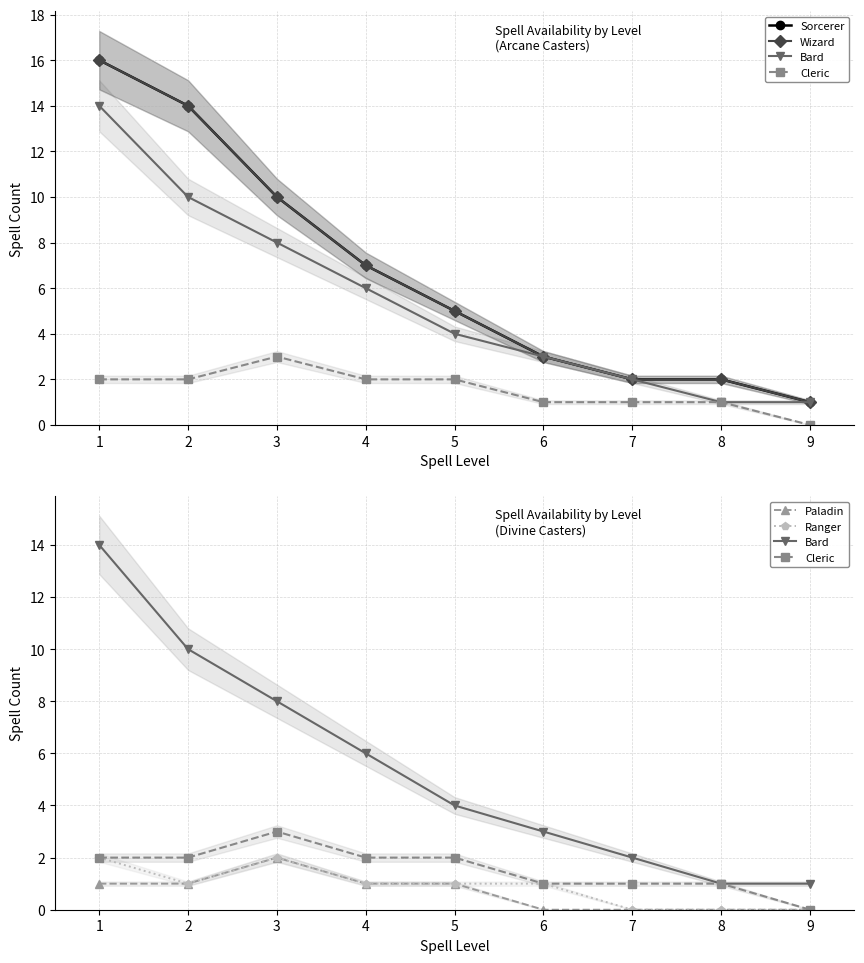

What is the spread (max minus min) of values at 1?

15